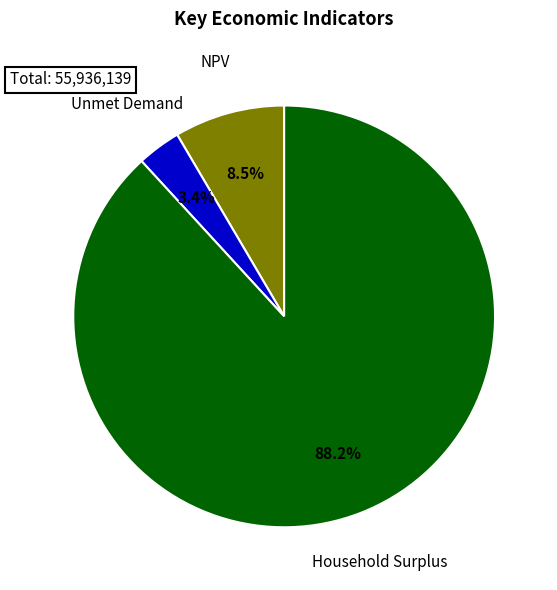

Does any single category account for the majority?

Yes